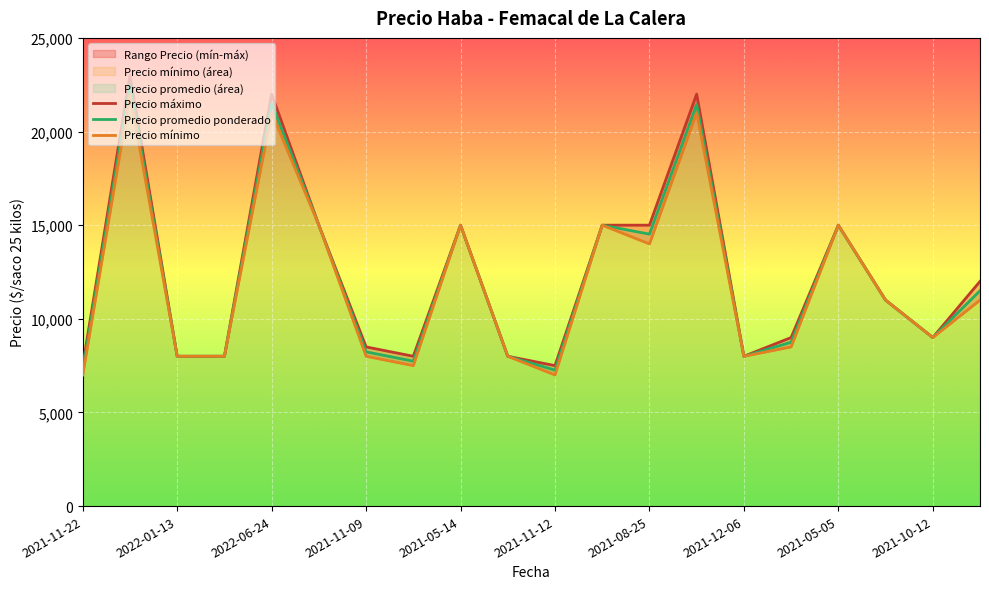

True or false: Precio máximo has more than 2 points higher than both neighbors.

True